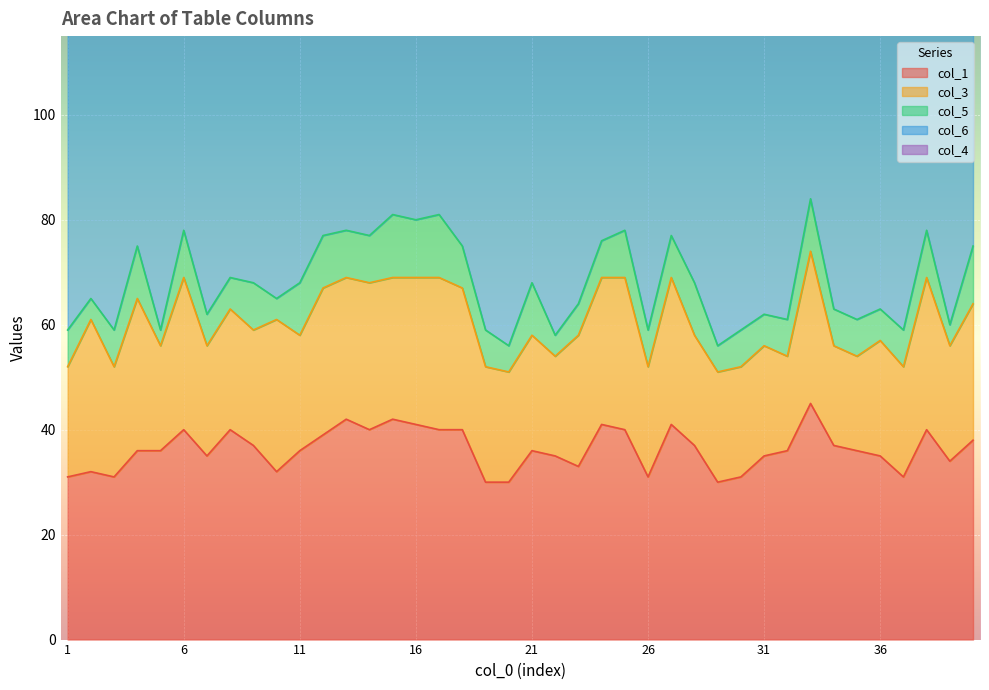

What is the difference between the maximum and minimum values in the col_6 series?

11